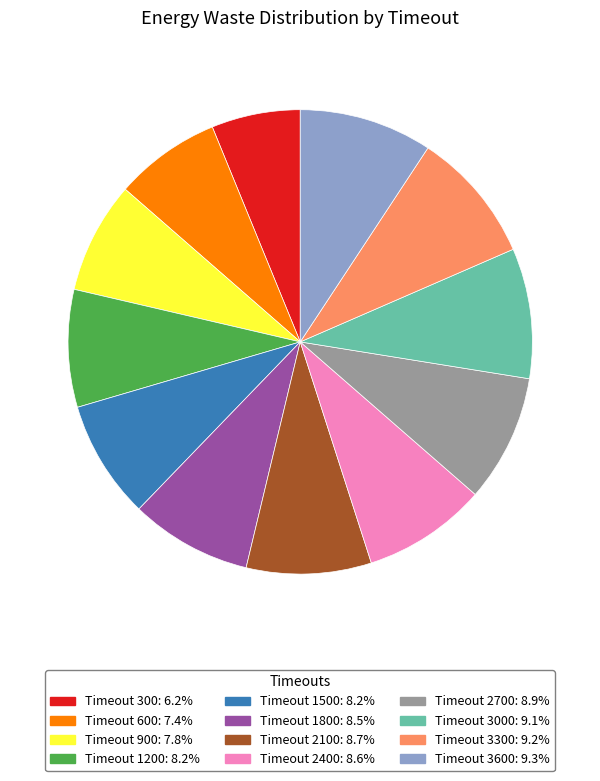

Does any single category account for the majority?

No